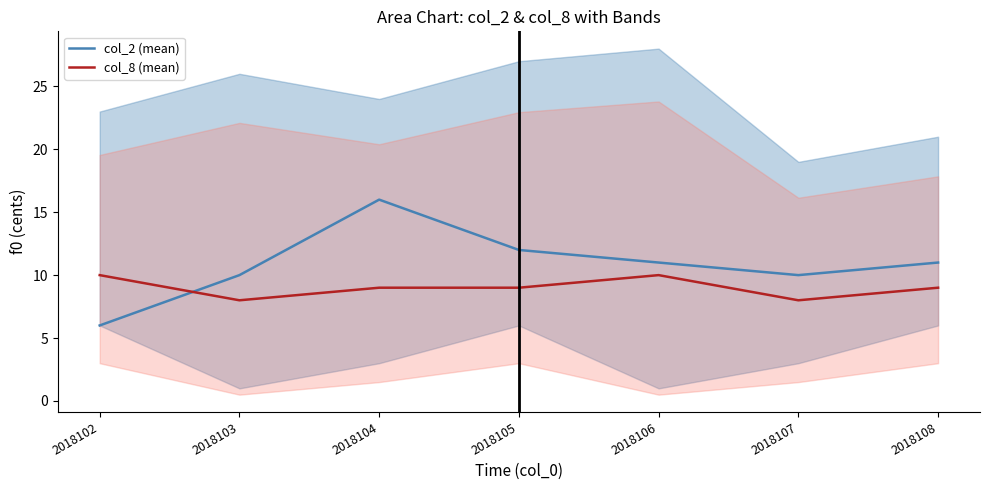

Where is col_2 (mean) nearest to the value 11?

2018106